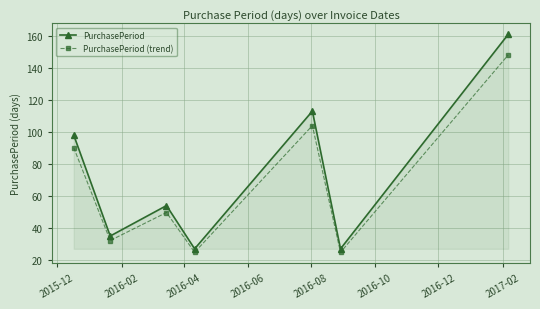

What is the value of the PurchasePeriod point at the 2nd from the left?

35.0